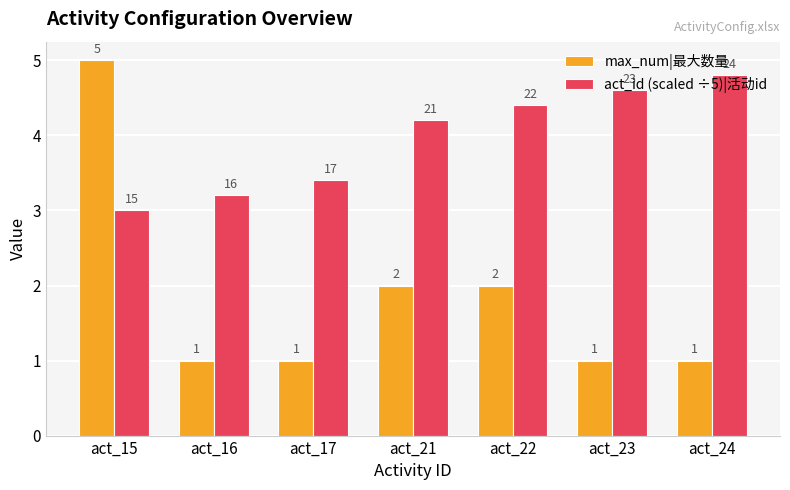

What is the value of the max_num|最大数量 bar at the 1st from the left?

5.0